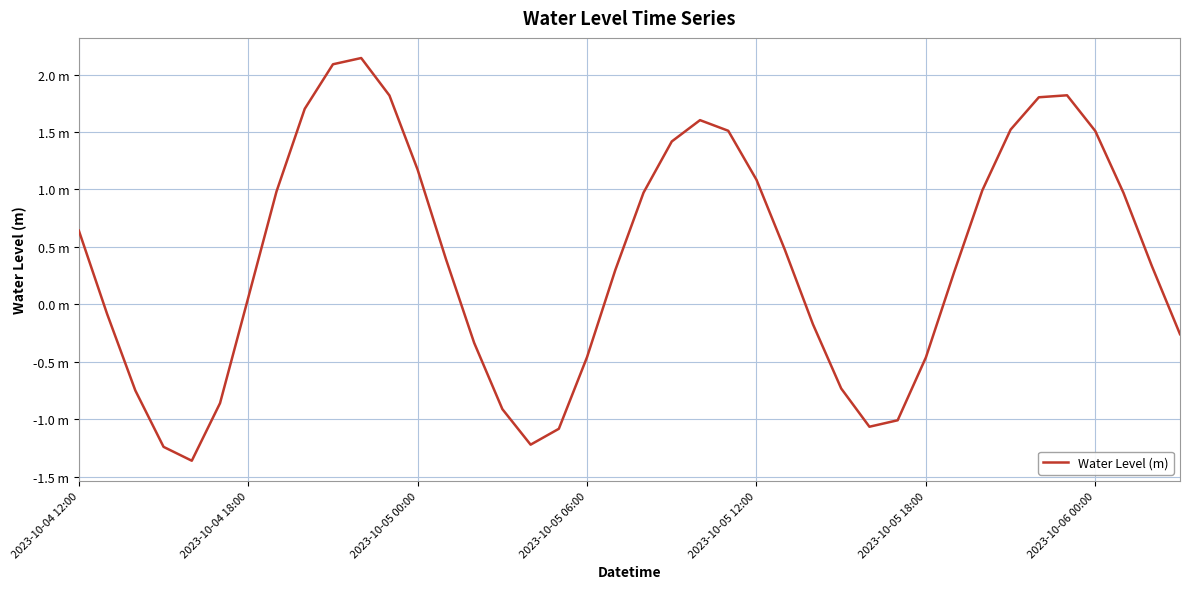

What is the value of the 12th point from the left?

1.8